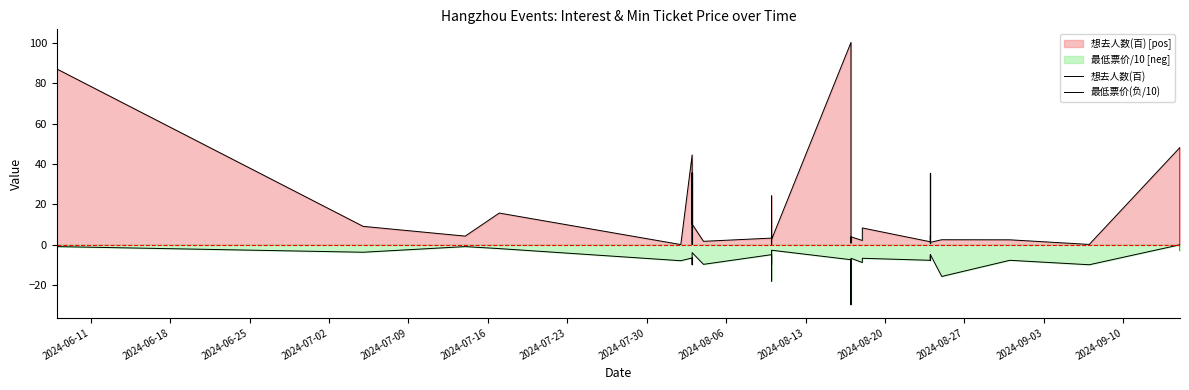

True or false: 最低票价(负/10) and 想去人数(百) intersect in this chart.

False